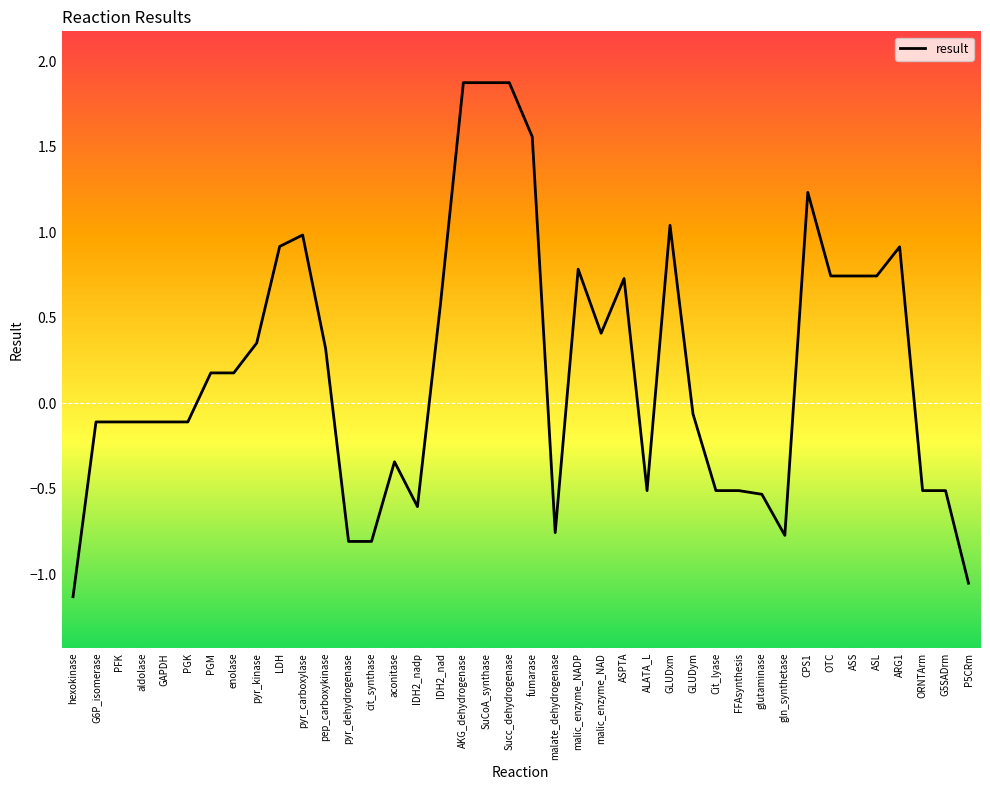

How many values exceed 0?

20